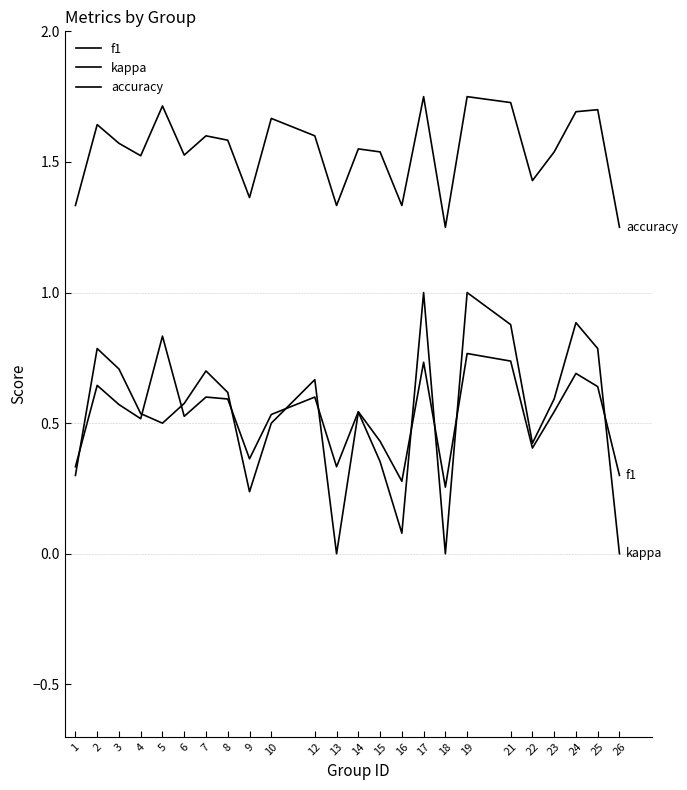

Is this an area chart (filled region under the line)?

No